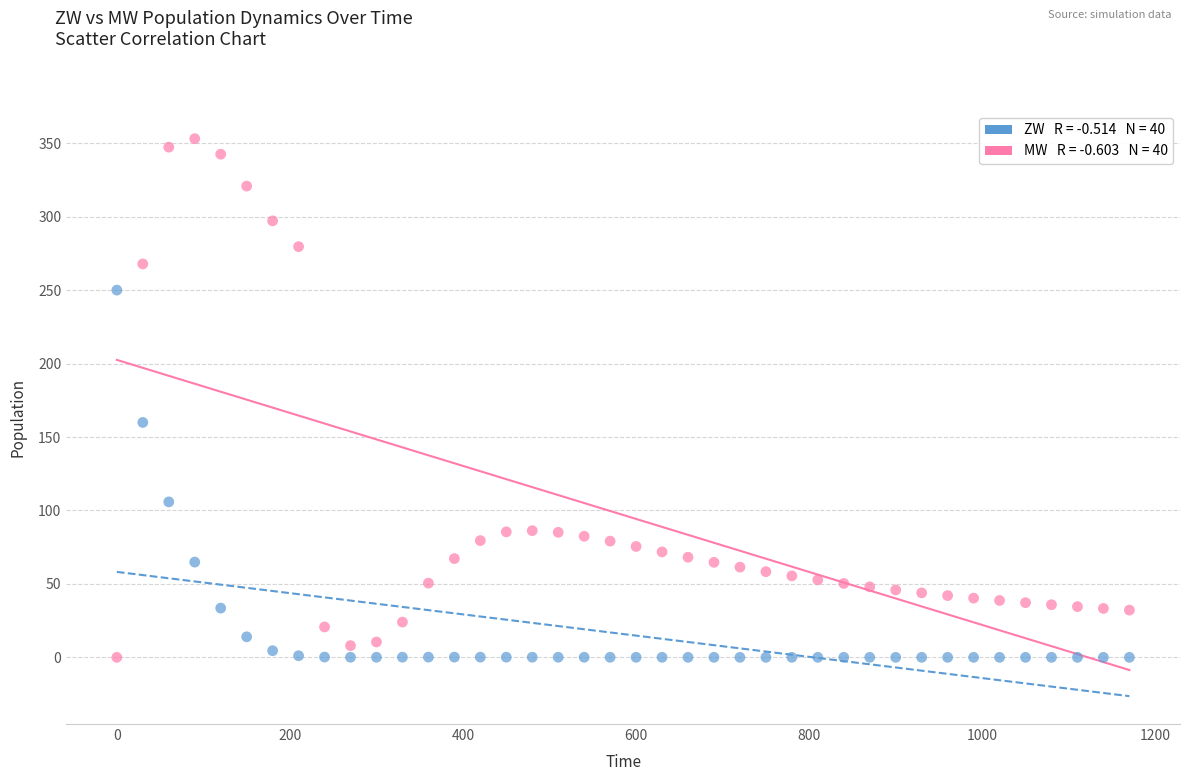

Across all data points, what is the range of X values (max minus min)?

1170.0